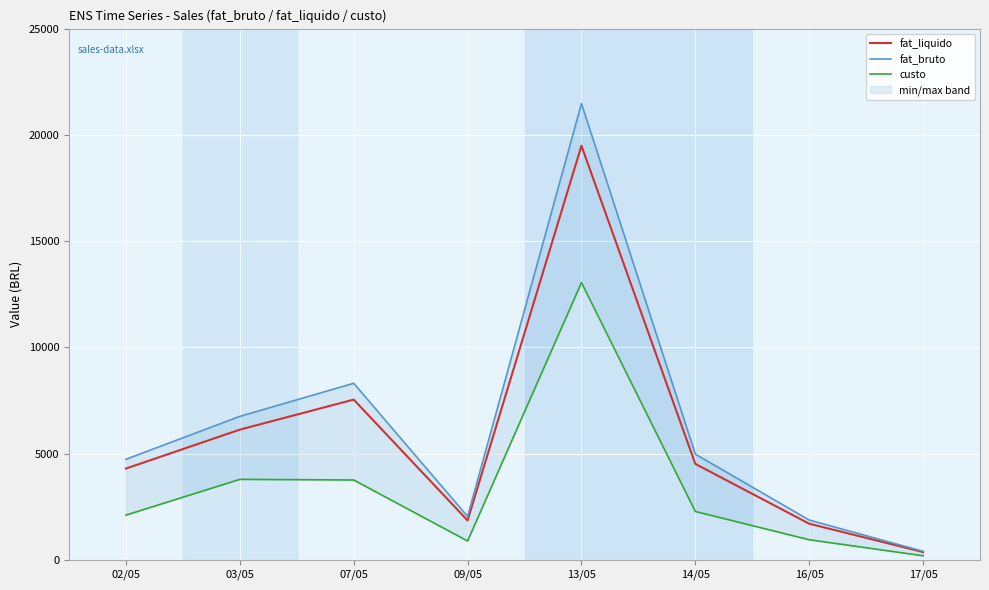

What are all the series names shown in the legend?

fat_liquido, fat_bruto, custo